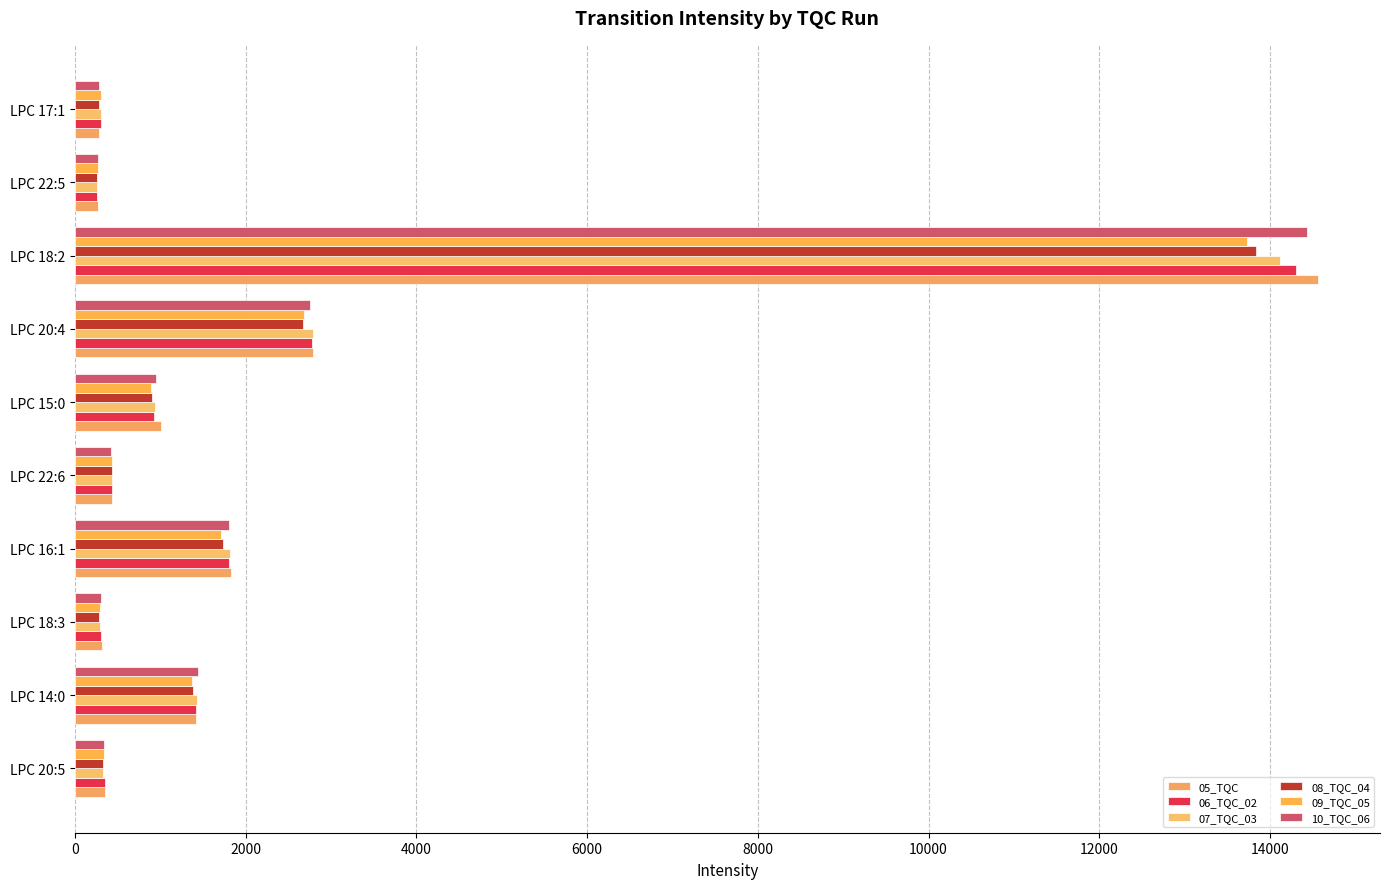

Rank the series by their maximum value, from highest to lowest.

05_TQC, 10_TQC_06, 06_TQC_02, 07_TQC_03, 08_TQC_04, 09_TQC_05